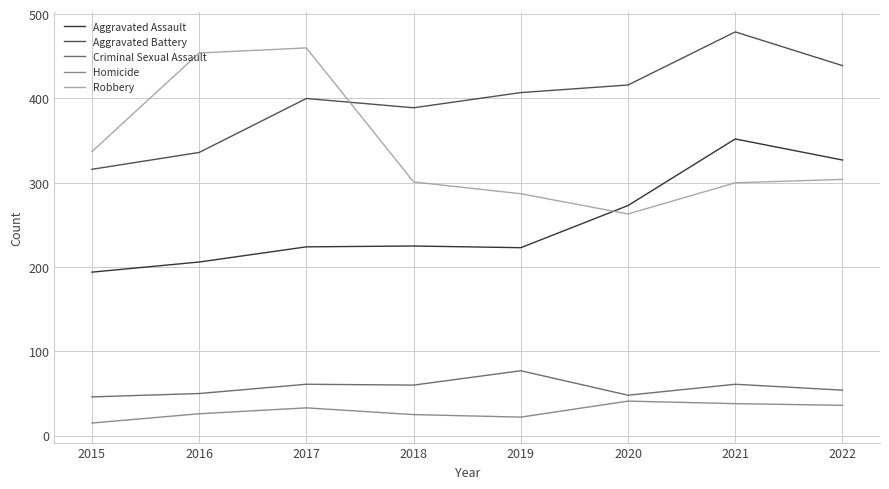

What is the difference between the Aggravated Battery values at 2020 and 2021?

63